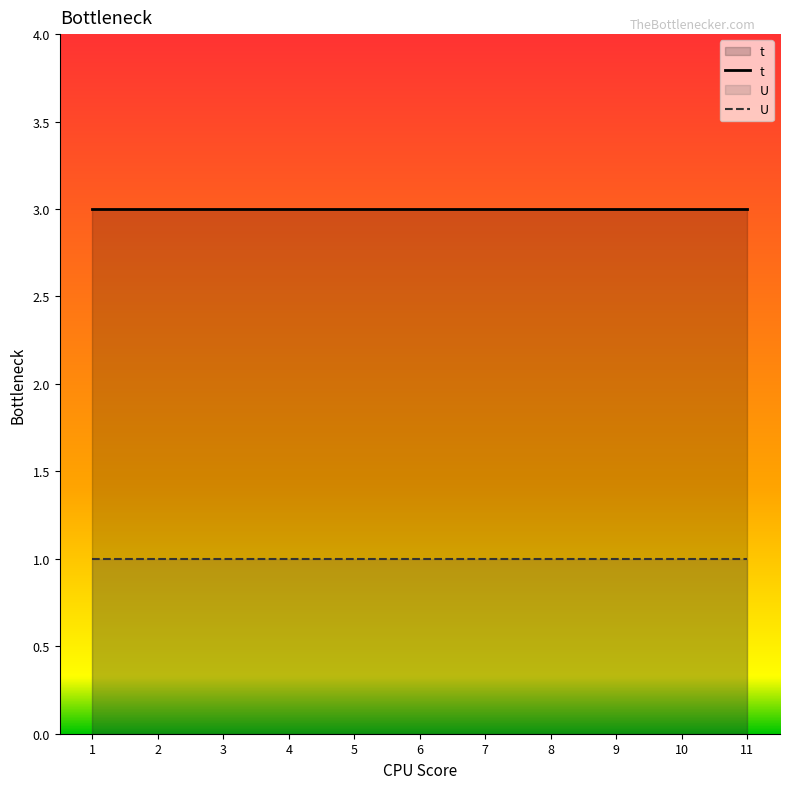

At which category is the sum across all series the highest?

1